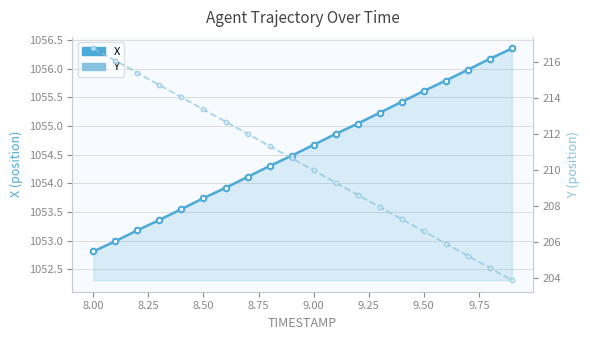

Which series has the largest total across all categories?

X